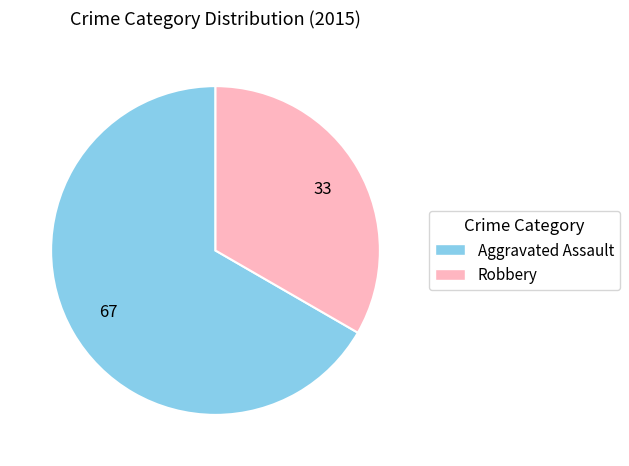

What is the smallest slice in the pie chart?

Robbery